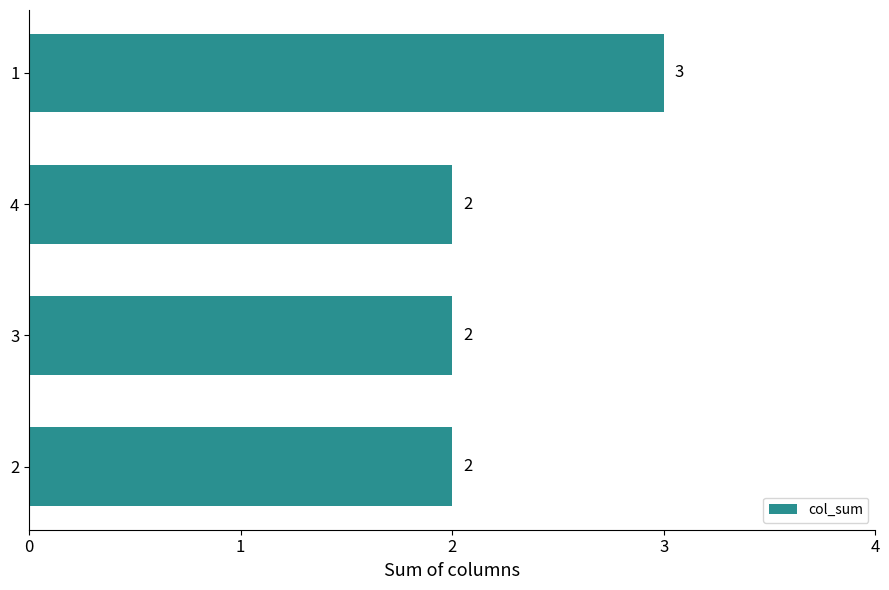

How many values exceed 2?

1